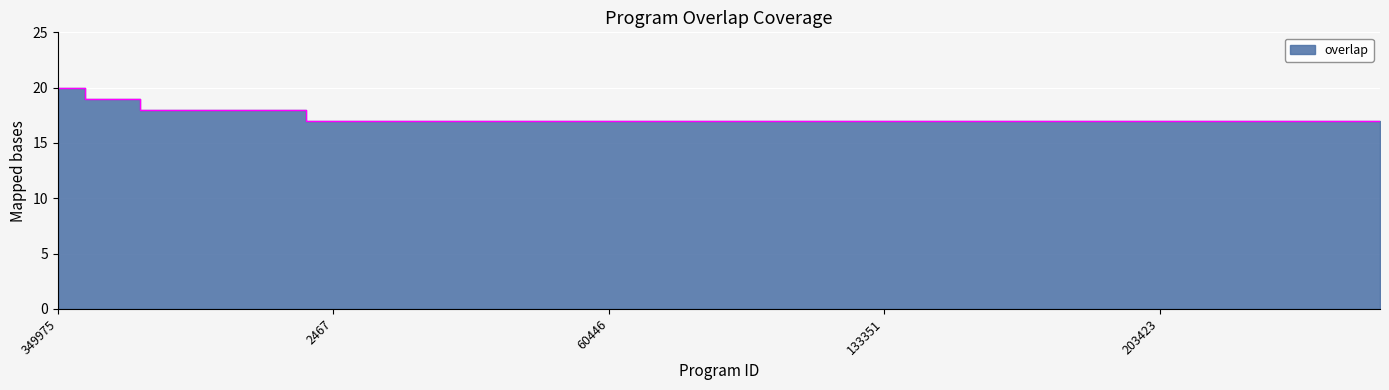

True or false: the data shows 27 at 143978.

False